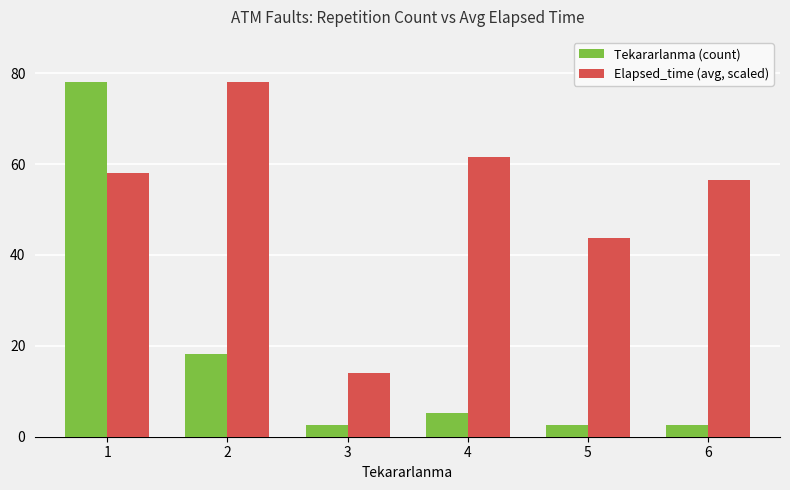

What is the approximate value of Elapsed_time (avg, scaled) at 2?

78.0